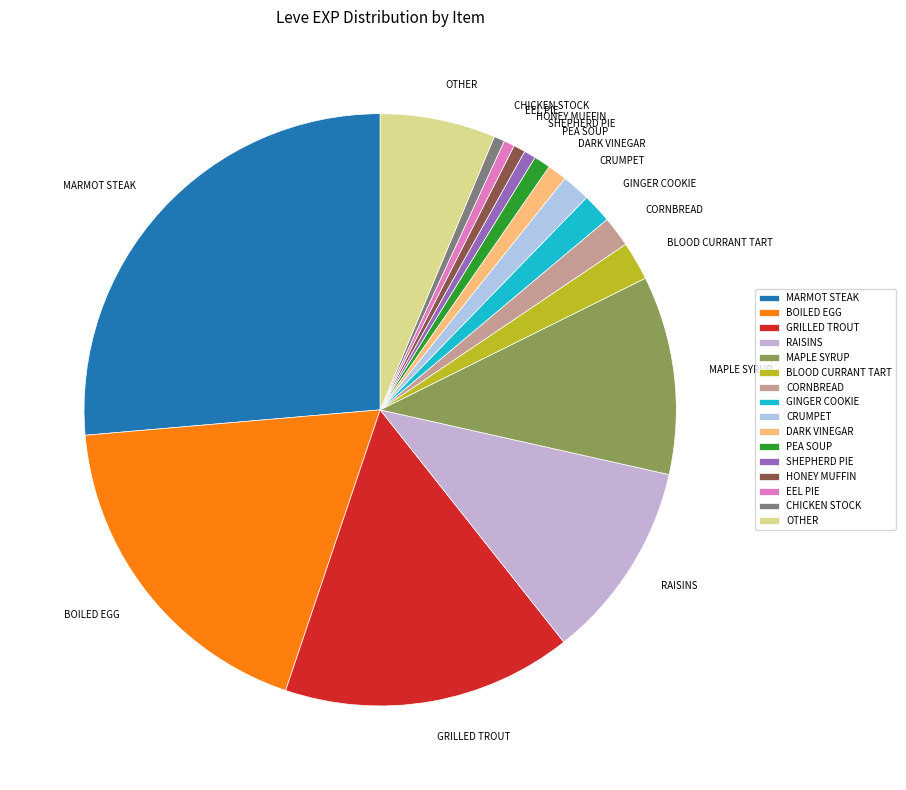

Is the sum of OTHER and GRILLED TROUT greater than half?

No